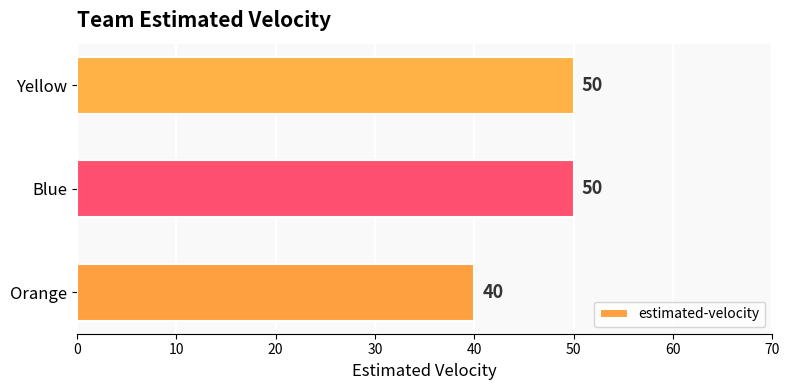

Reading top to bottom, transcribe all the data shown in this chart.

Yellow=50	Blue=50	Orange=40